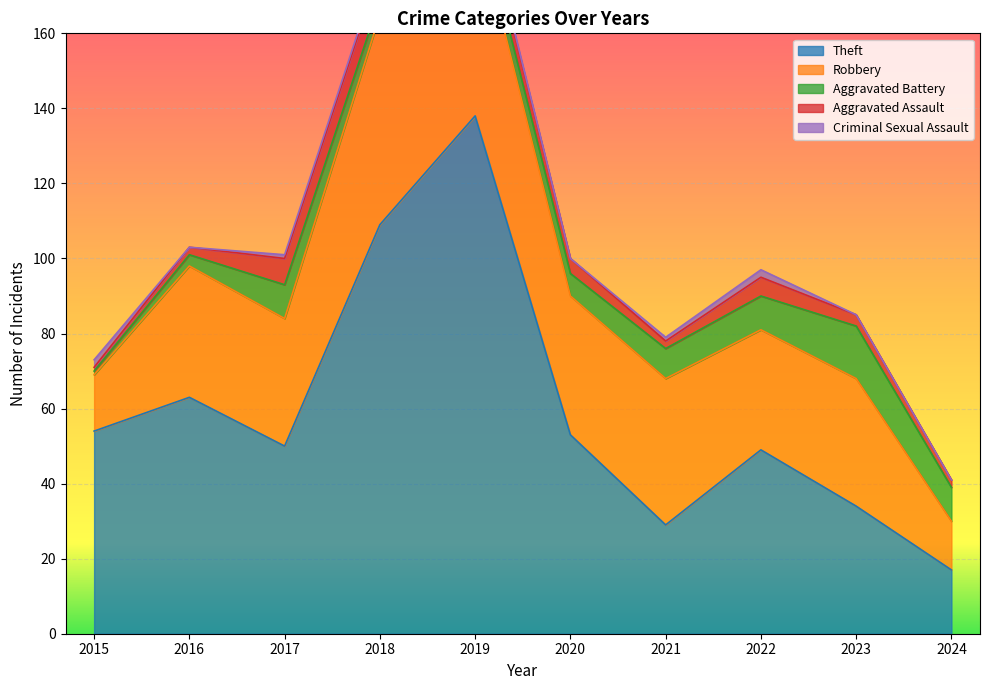

Is it true that Theft equals 38 at 2021?

False